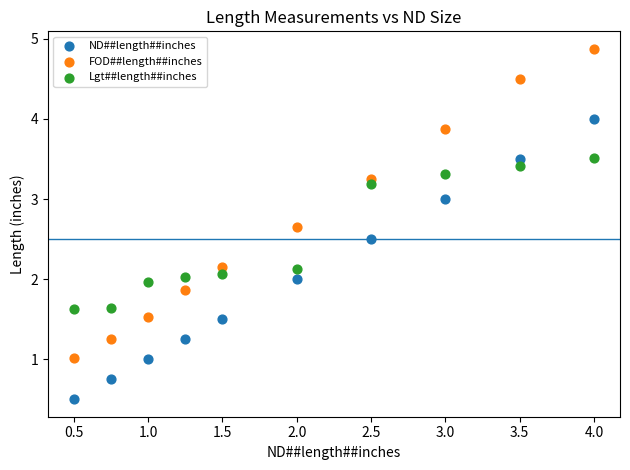

What are all the series names shown in the legend?

ND##length##inches, FOD##length##inches, Lgt##length##inches